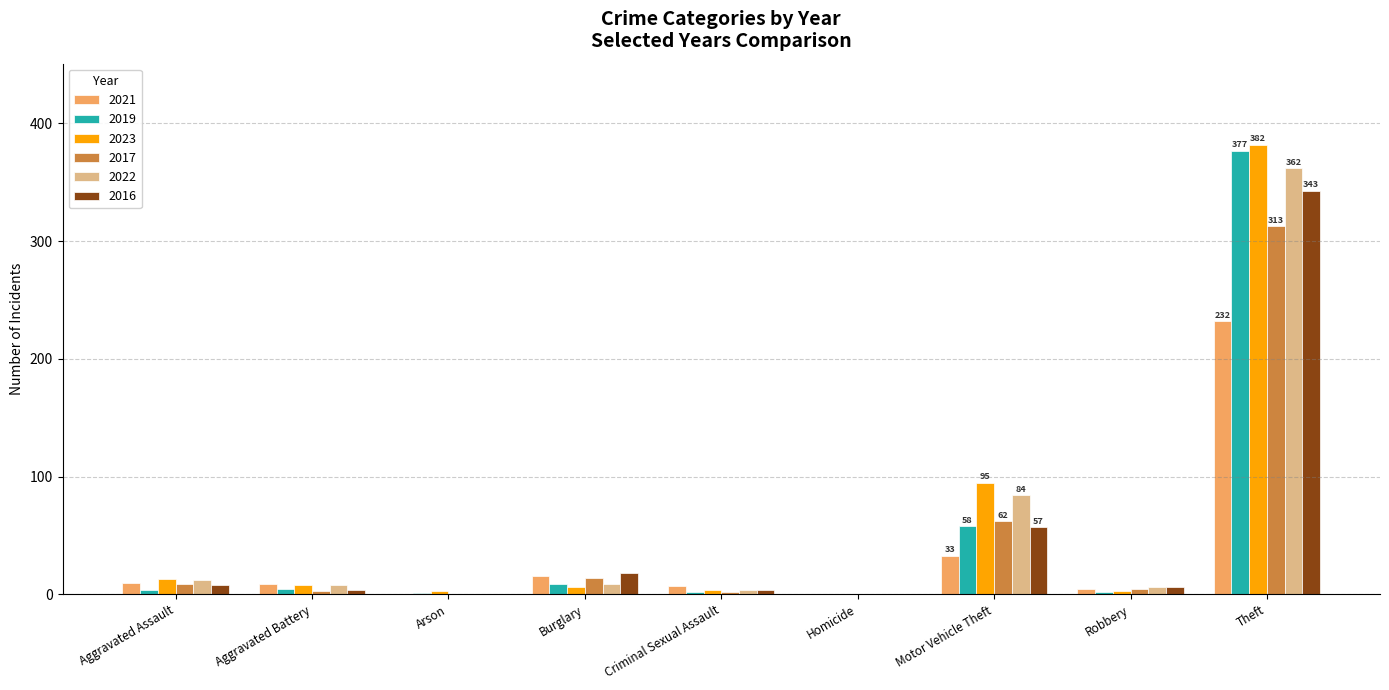

Which series has the largest range (max minus min)?

2023